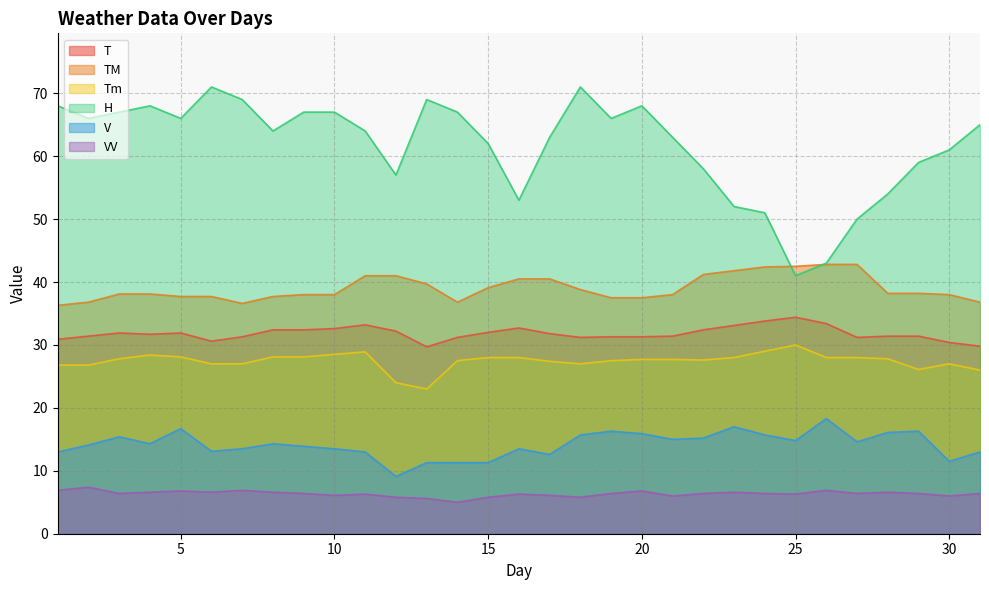

The VV series shows 10.4 at 28. True or false?

False